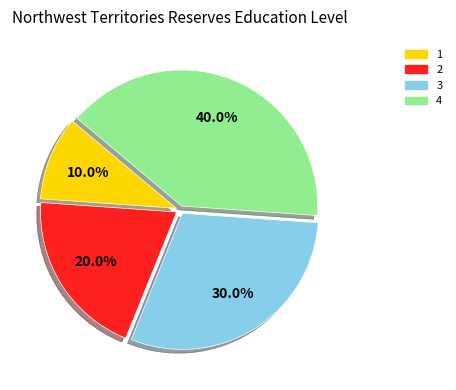

To the nearest percent, what is the combined percentage of 2 and 1?

30%